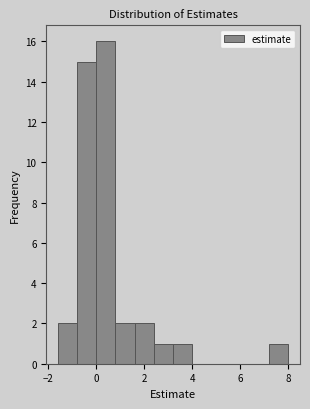

Reading left to right, transcribe this chart: for each bar, give the range it covers on the x-axis and its height. Neither the bar edges nor the heights are printed on the chart, so give them approximately, as read against the axes.

-1.6 to -0.8: 2
-0.8 to 0.0: 15
0.0 to 0.8: 16
0.8 to 1.6: 2
1.6 to 2.4: 2
2.4 to 3.2: 1
3.2 to 4.0: 1
4.0 to 4.8: 0
4.8 to 5.6: 0
5.6 to 6.4: 0
6.4 to 7.2: 0
7.2 to 8.0: 1